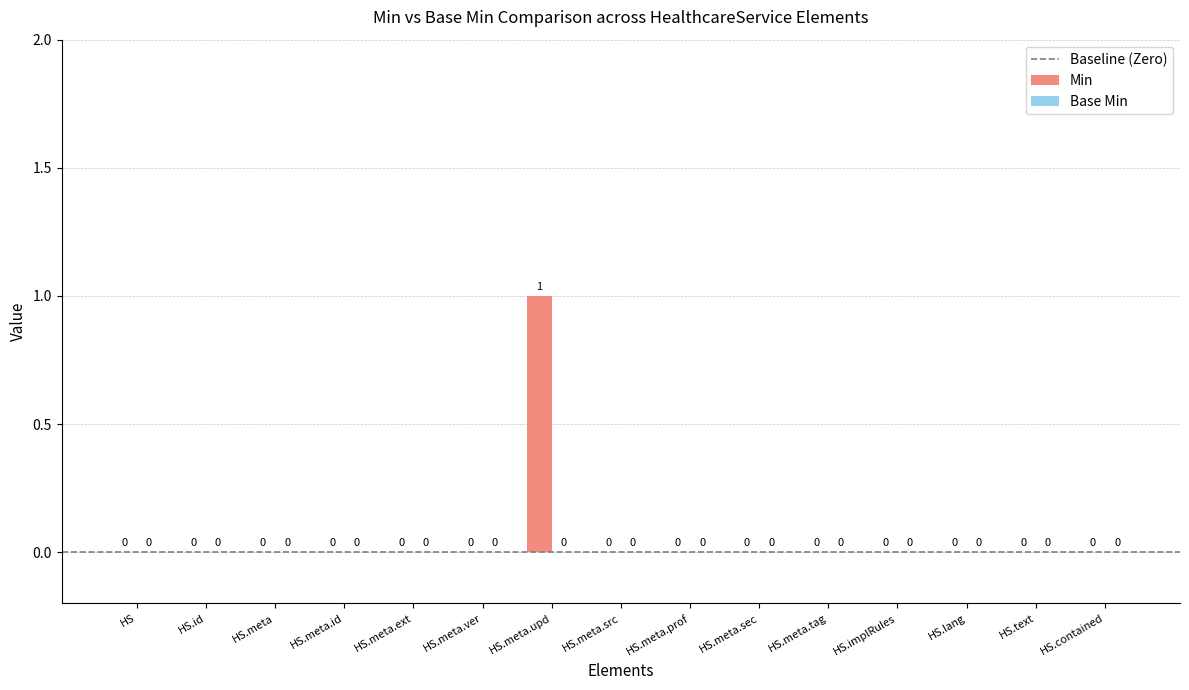

At which category does the chart reach its peak across all series?

HS.meta.upd